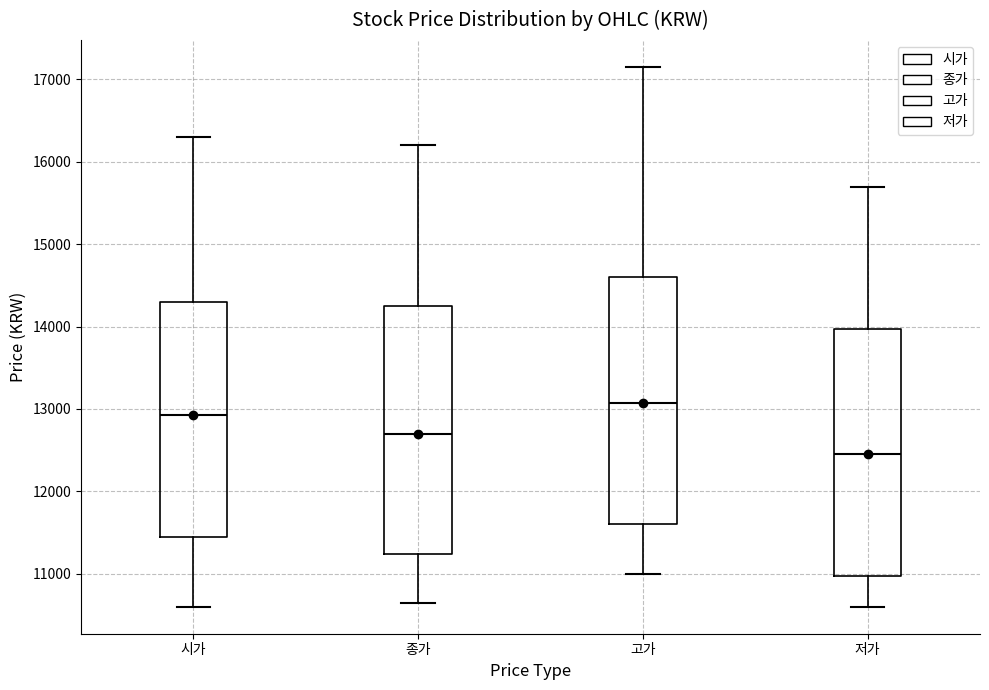

Reading left to right, transcribe this box plot: for each box, give where its median line is, the range the box spans, and where its two whiskers end, as read against the y-axis. The values are not printed on the chart, so give them approximately, as read against the axis.

시가: median 12900, box 11500 to 14300, whiskers 10600 to 16300
종가: median 12700, box 11200 to 14300, whiskers 10700 to 16200
고가: median 13100, box 11600 to 14600, whiskers 11000 to 17200
저가: median 12500, box 11000 to 14000, whiskers 10600 to 15700